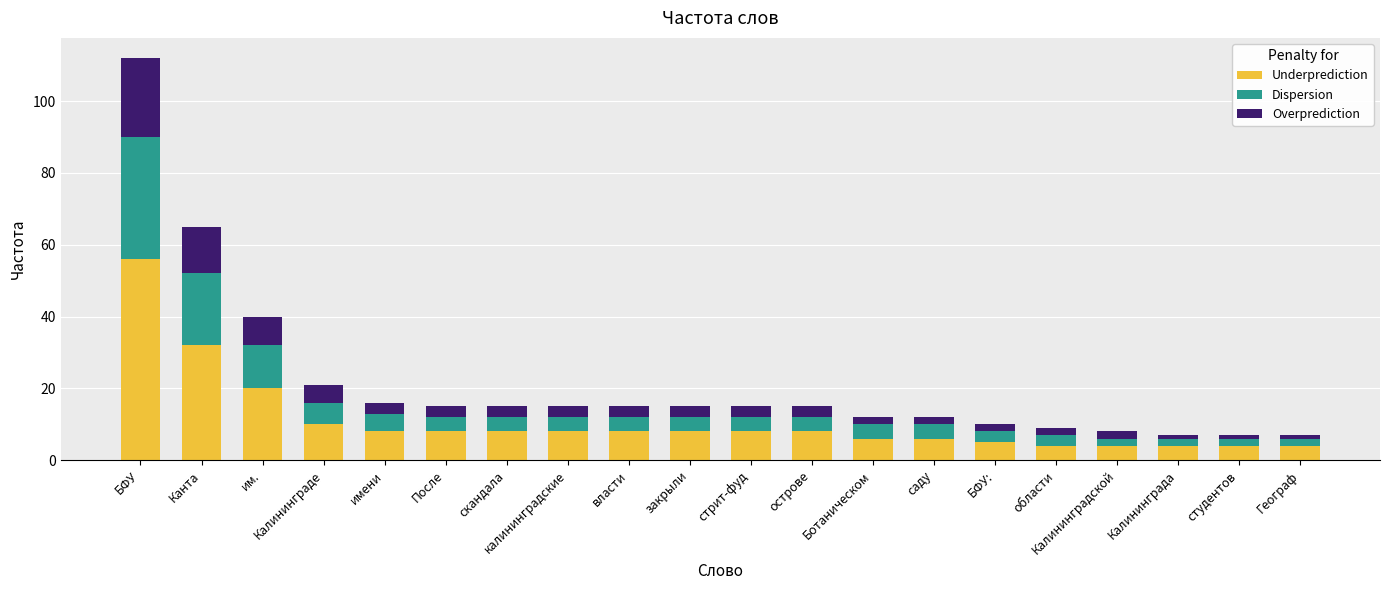

What is the total value across all series at закрыли?

15